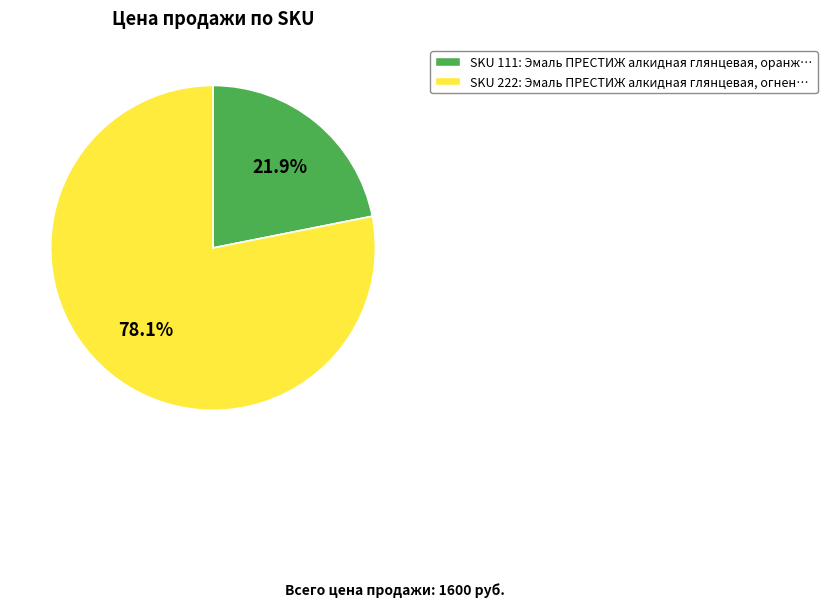

How many slices are in this pie chart?

2